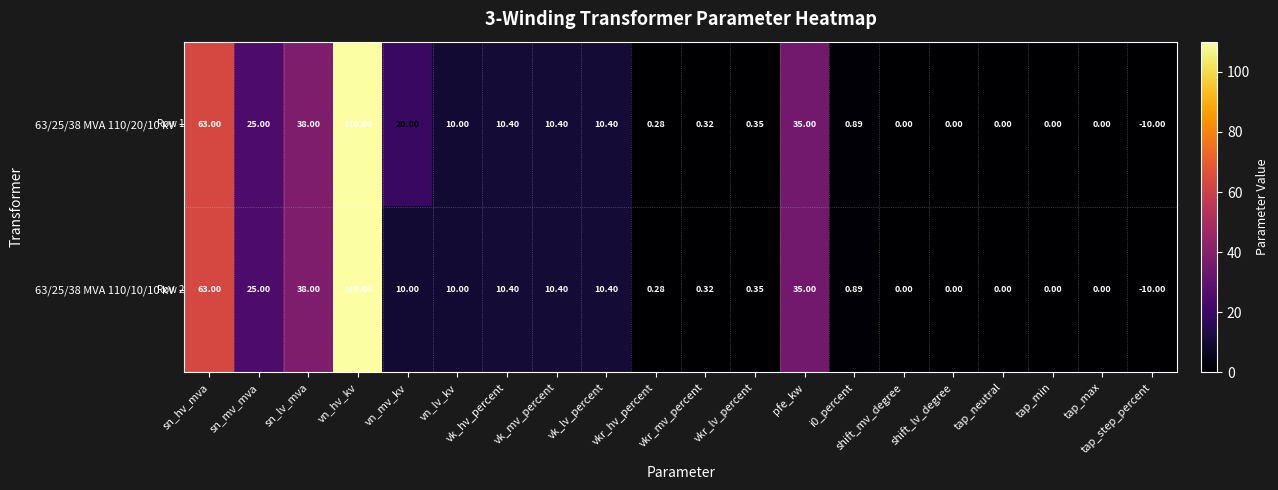

How many values in the 63/25/38 MVA 110/10/10 kV series are below 10?

10